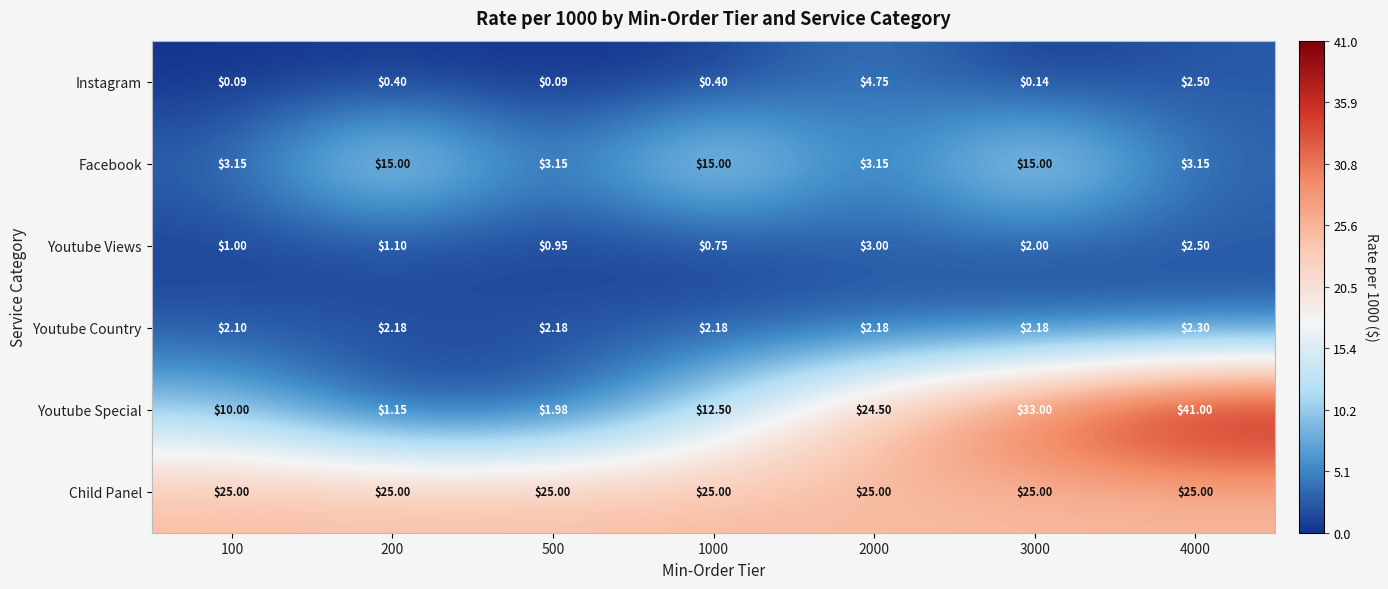

At how many categories does at least one series exceed 5?

7